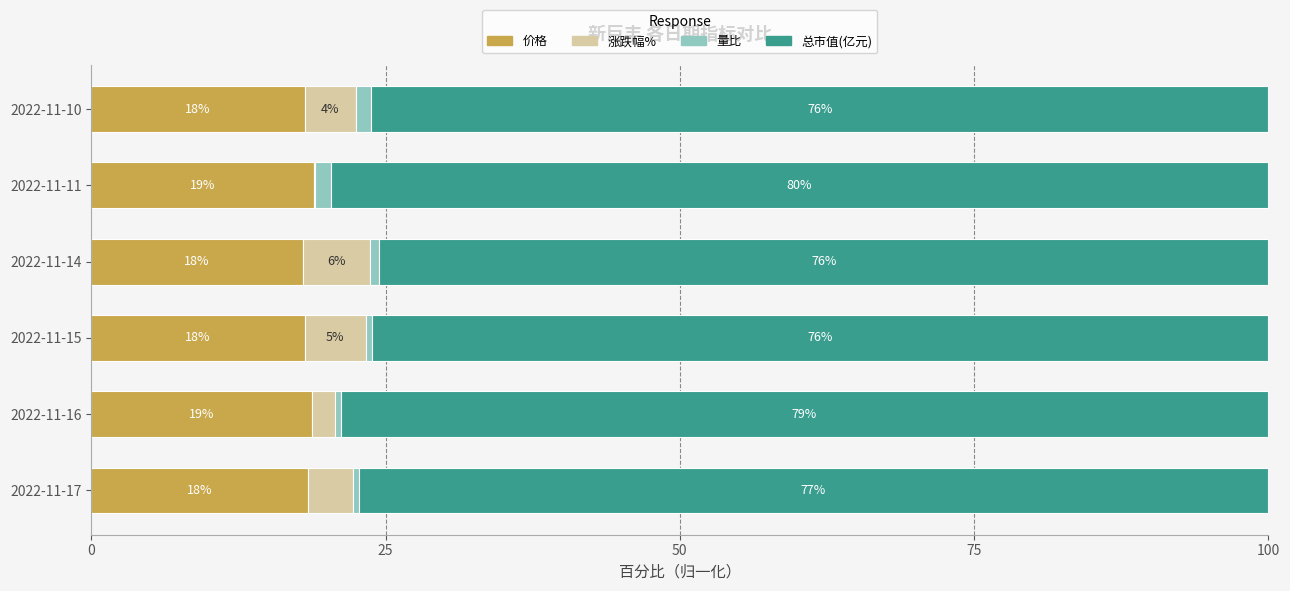

What is the maximum value for 价格?

19.0